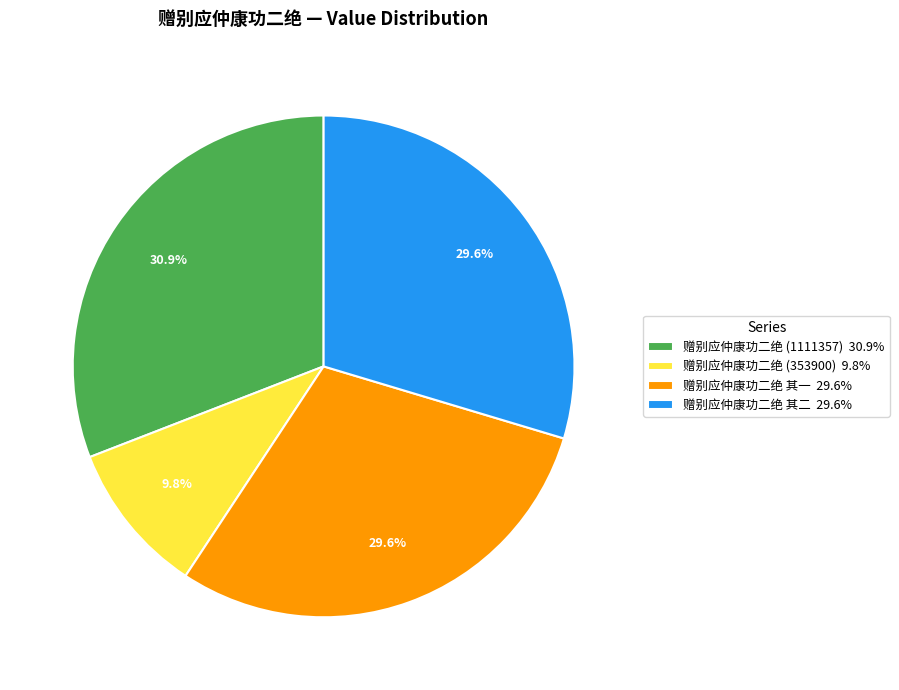

What percentage is NOT represented by 赠别应仲康功二绝 其二 29.6%?

70.4%